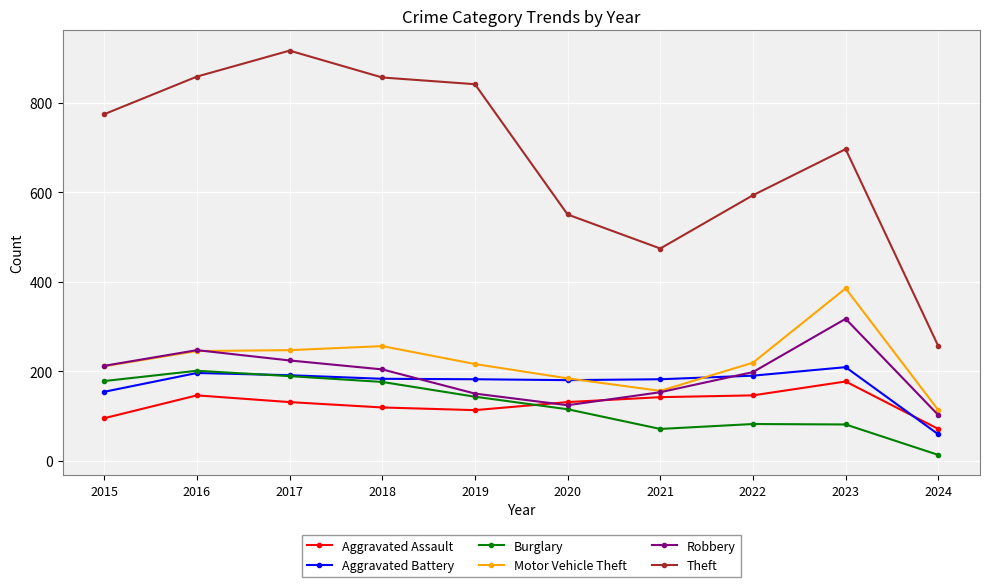

What is the approximate value of Robbery at 2019?

150